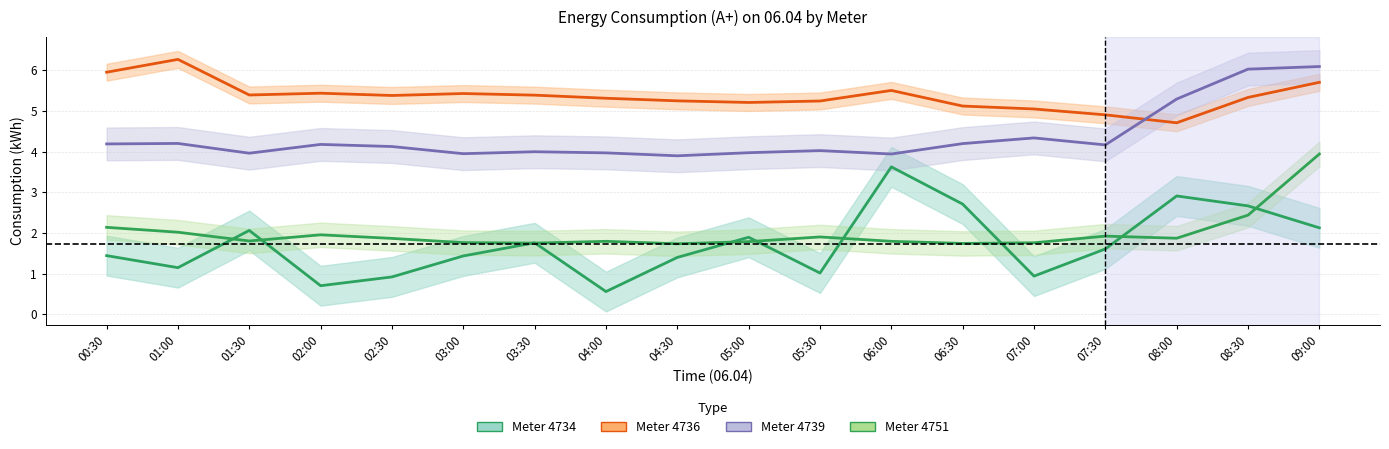

Which series has the largest total across all categories?

4736